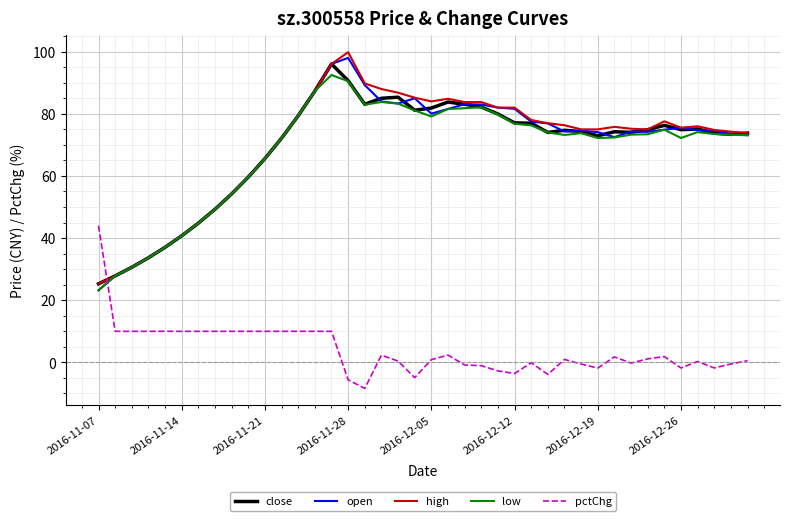

How many intersections are there between pctChg and low?

1